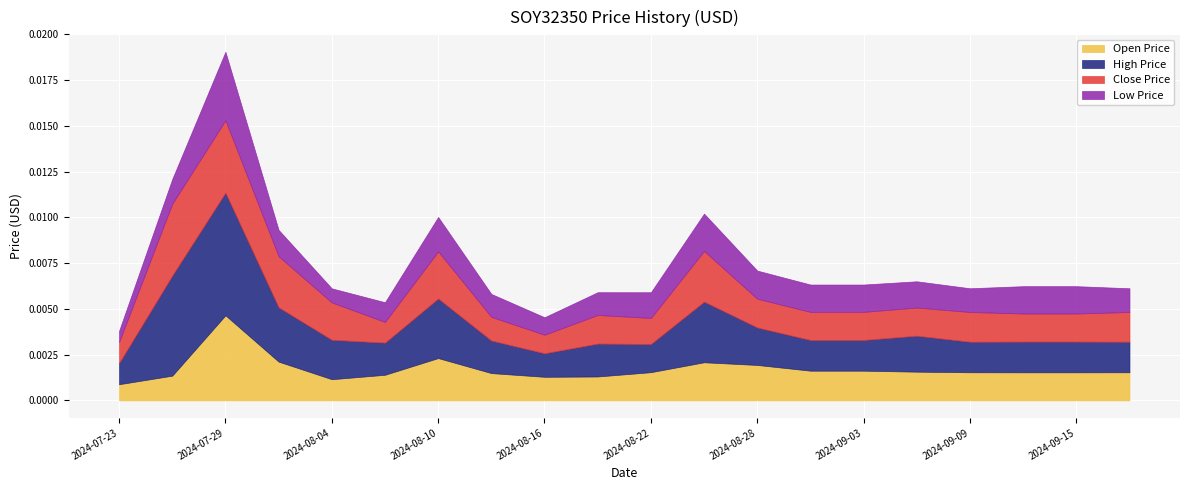

Where is the first local minimum for Open Price?

2024-08-04